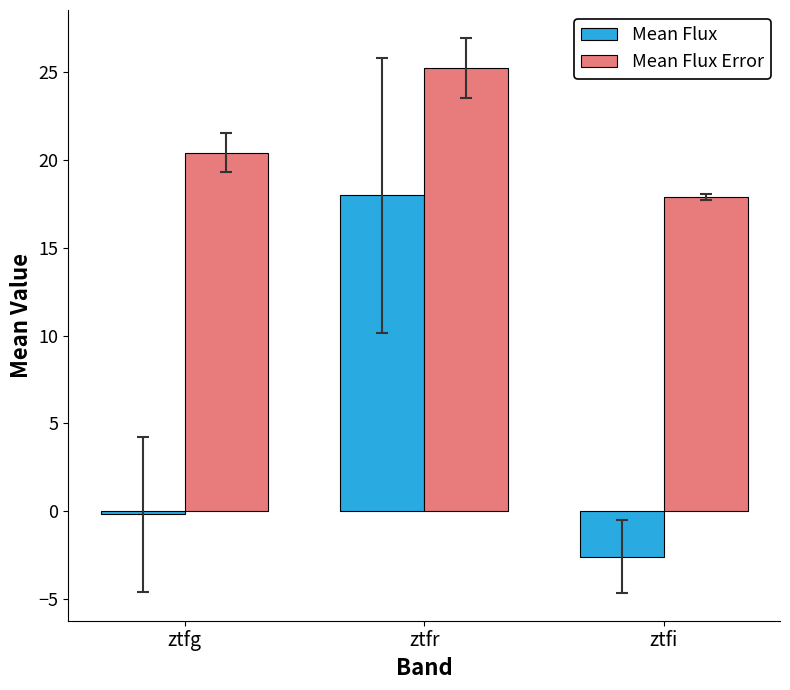

What is the sum of all Mean Flux values?

15.2